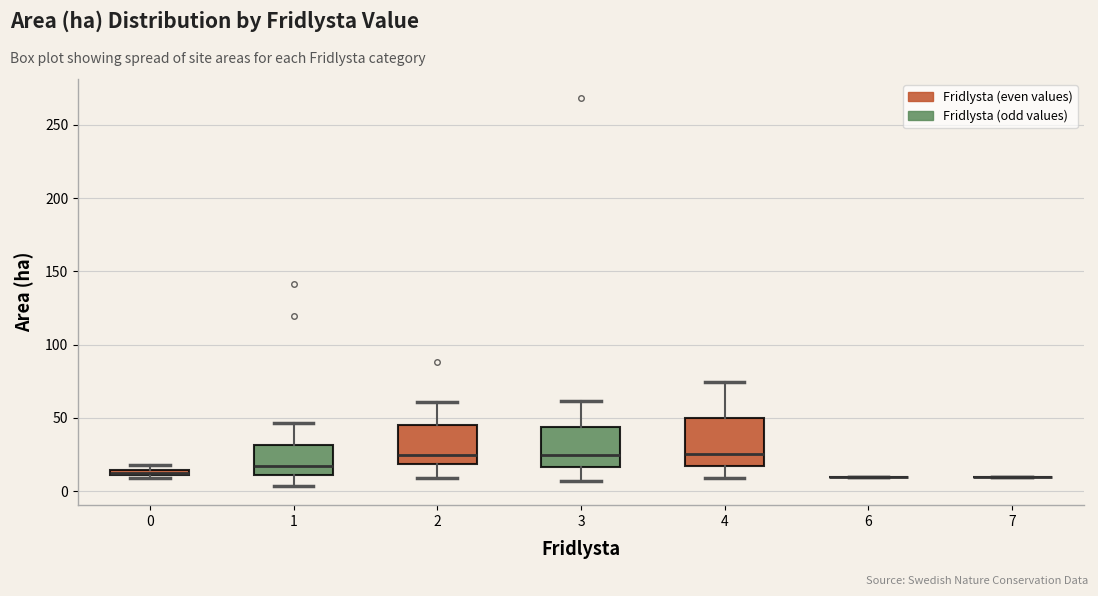

Where does the median line of the box at x = 1 sit on the y-axis? The values are not printed on the chart, so give them approximately, as read against the axis.

15